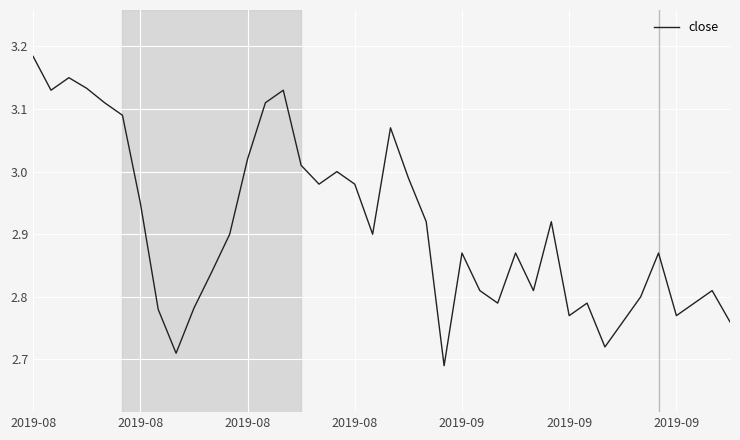

How many interior local valleys (lower than both neighbors) does the data have?

10